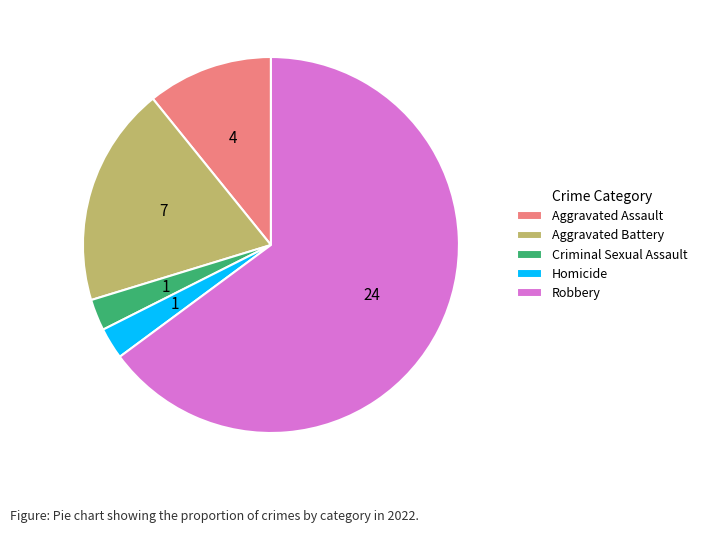

Which has a higher value, Homicide or Aggravated Assault?

Aggravated Assault